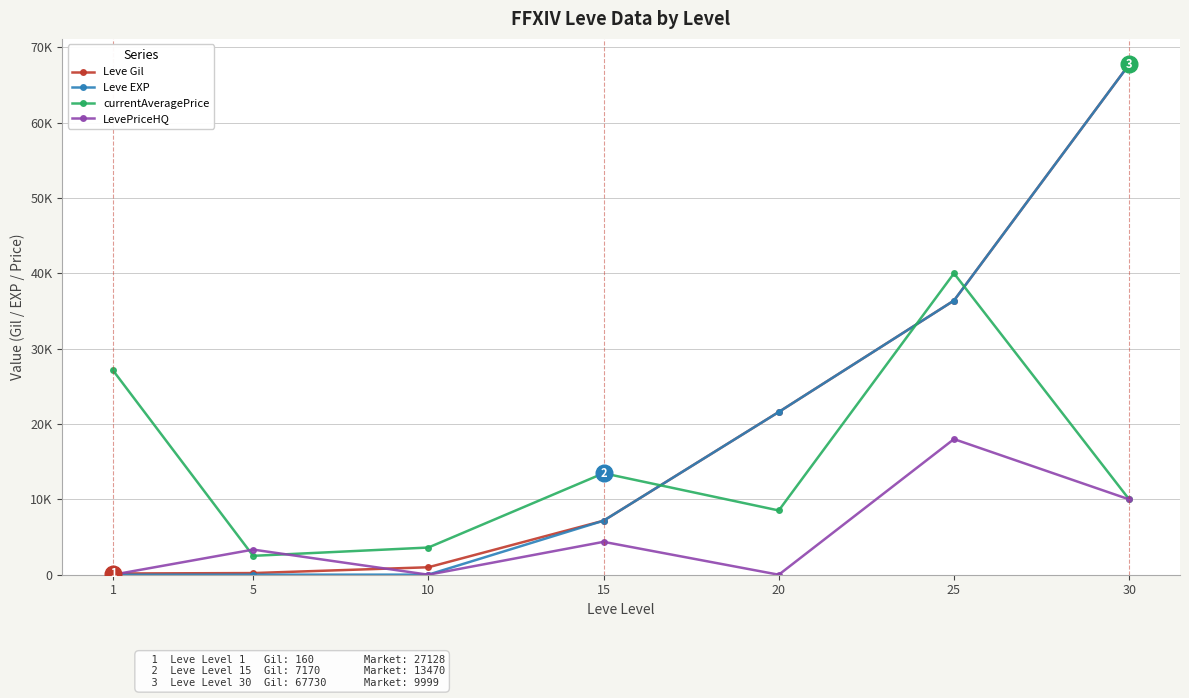

What are all the series names shown in the legend?

Leve Gil, Leve EXP, currentAveragePrice, LevePriceHQ